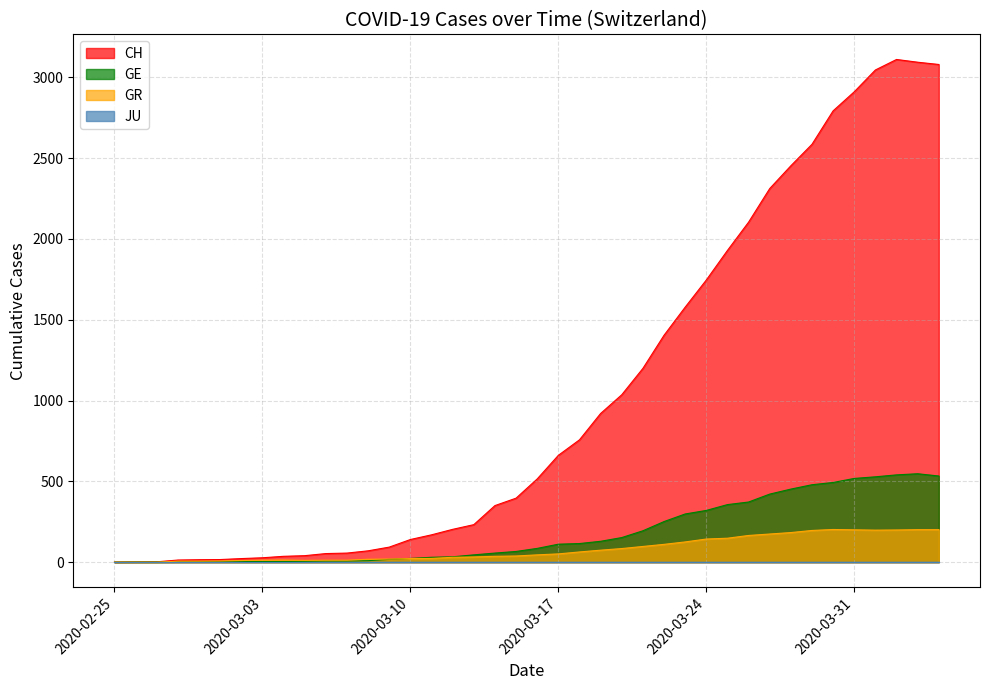

Which category has the highest value across all series?

2020-04-02